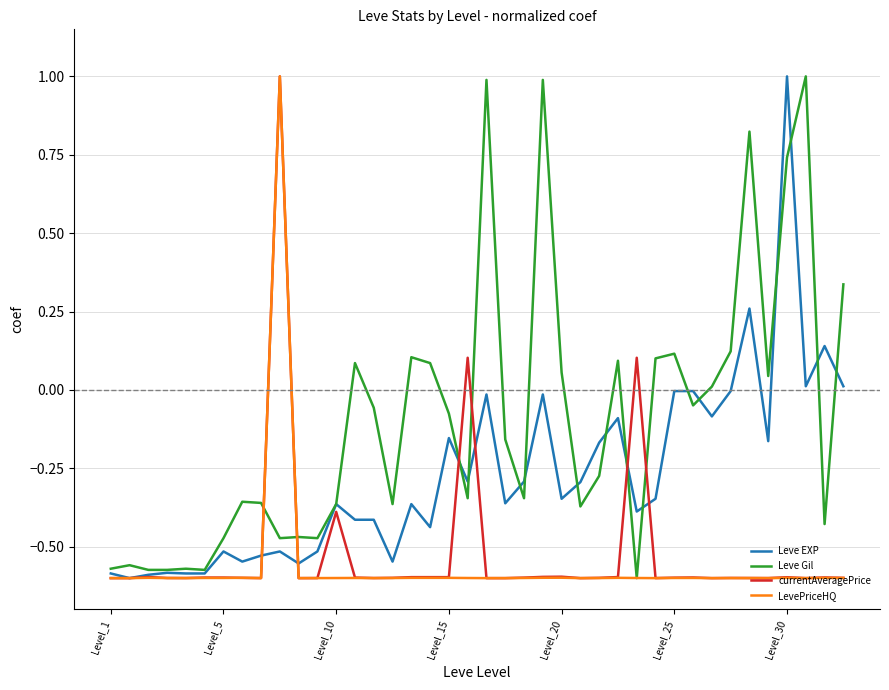

What is the highest value of the Leve EXP series?

1.0